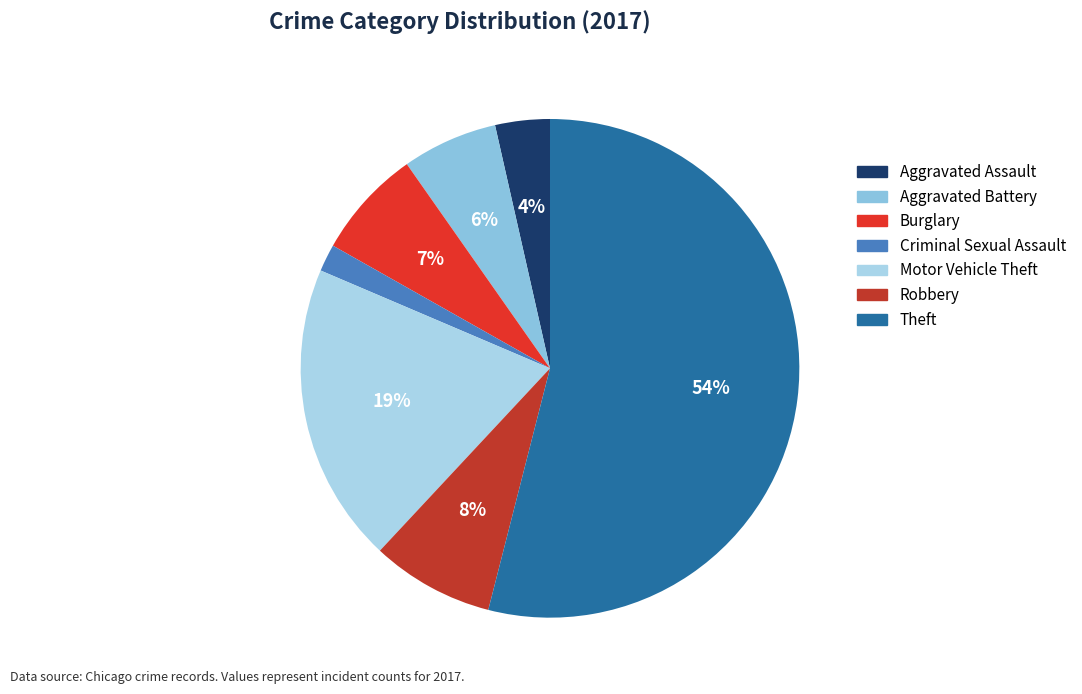

Count the number of slices in the pie.

7